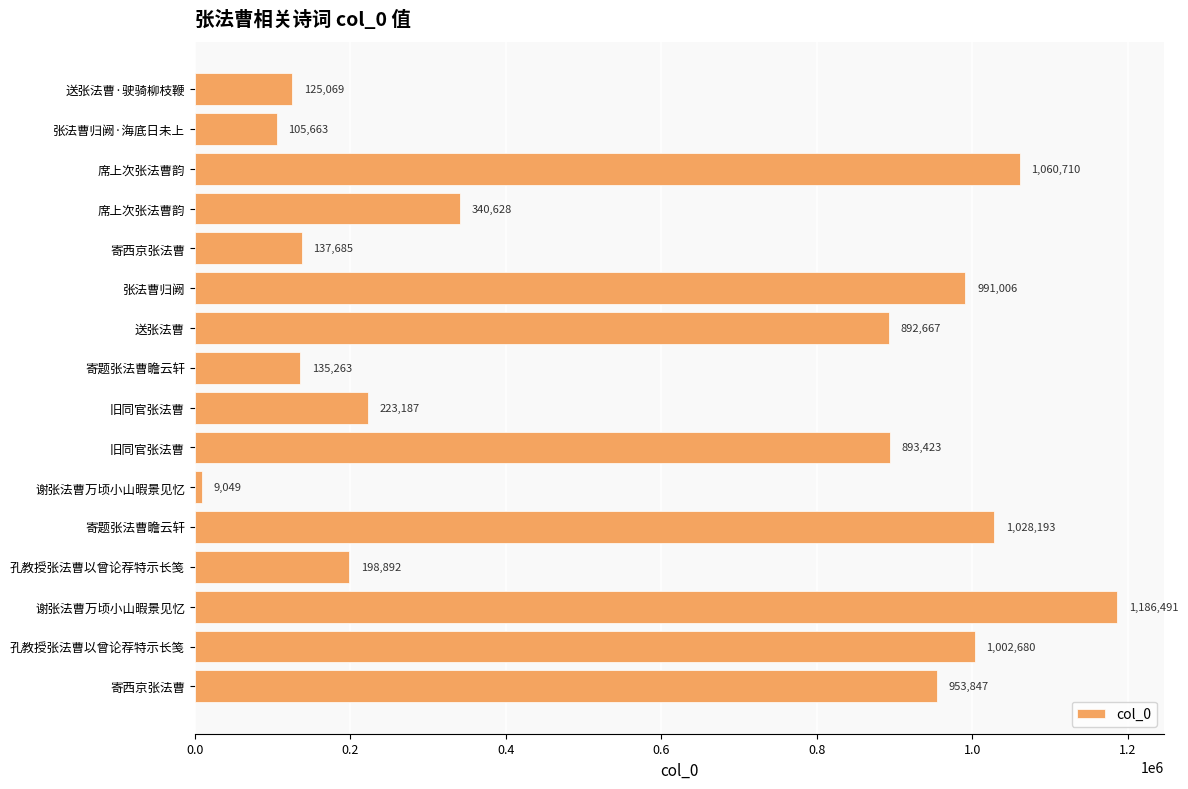

How many data points are less than 892667?

8